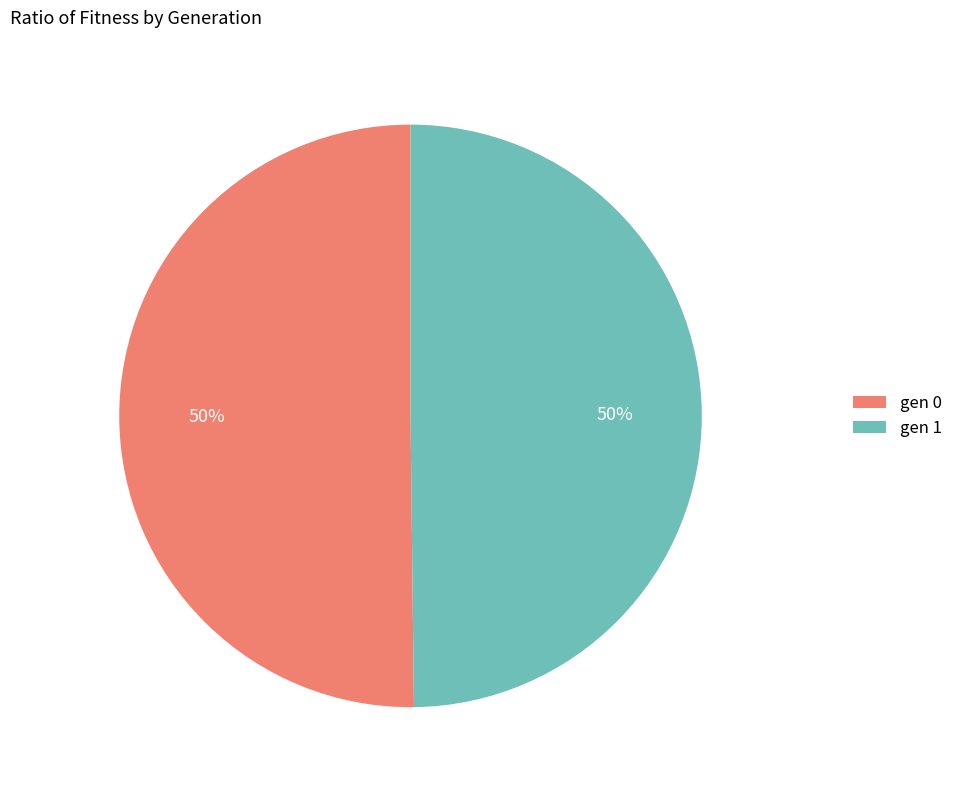

How many slices are in this pie chart?

2